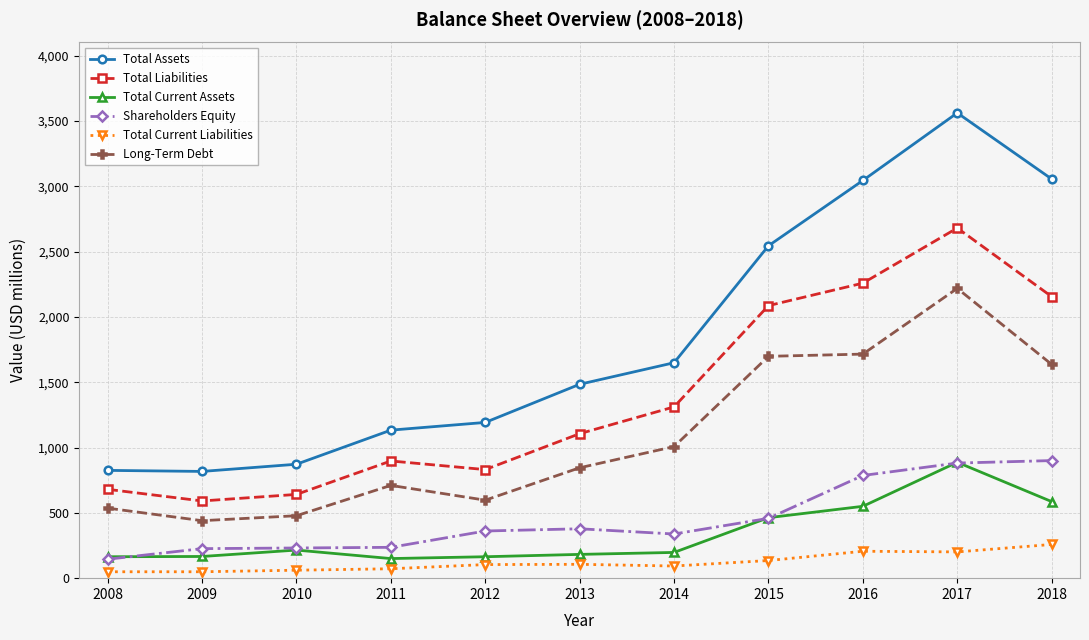

At which category is the sum across all series the highest?

2017